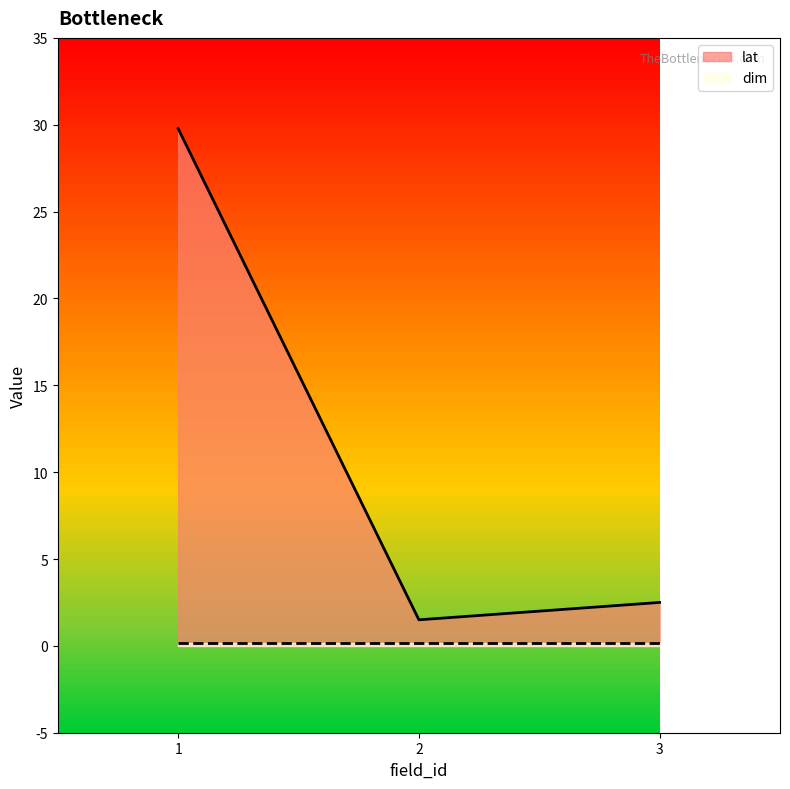

Reading left to right, list all the values displayed in this chart.

1=29.8	2=1.5	3=2.5